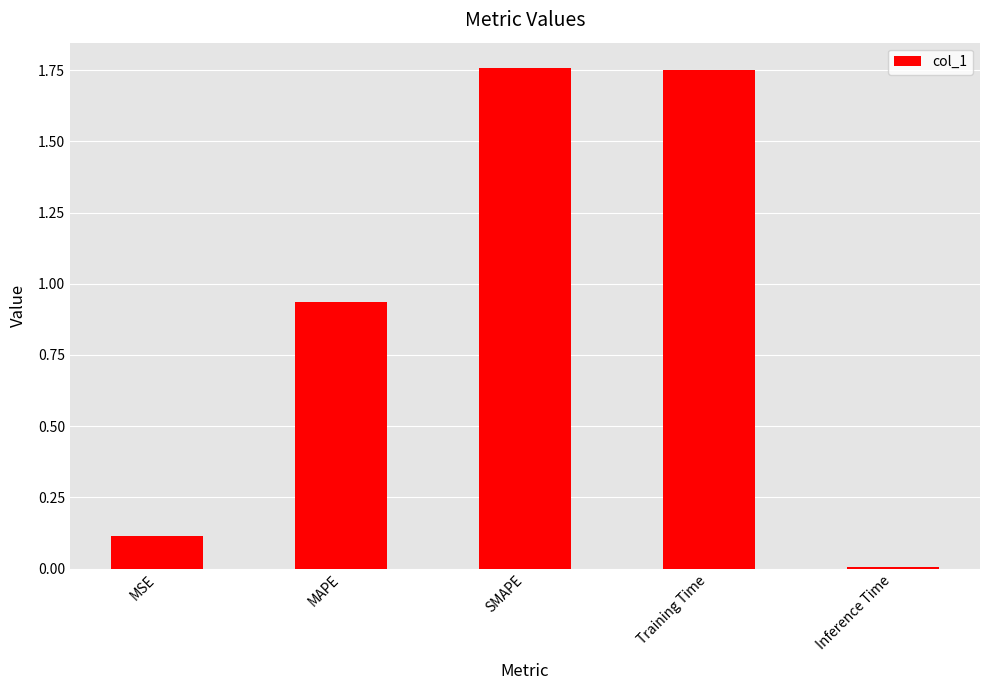

How many bars are there in total?

5